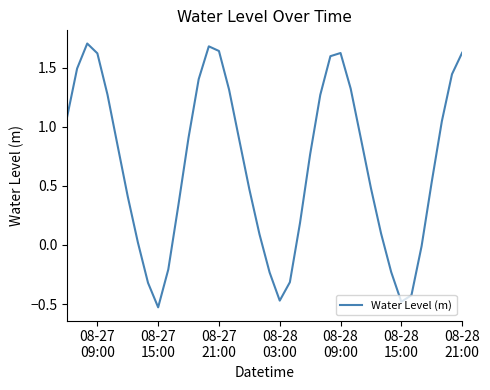

What is the greatest value displayed?

1.7